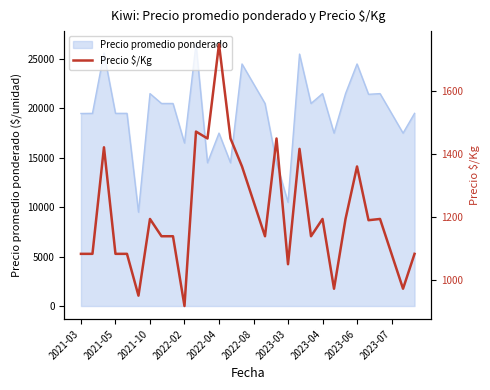

How many data points are less than 1190?

15